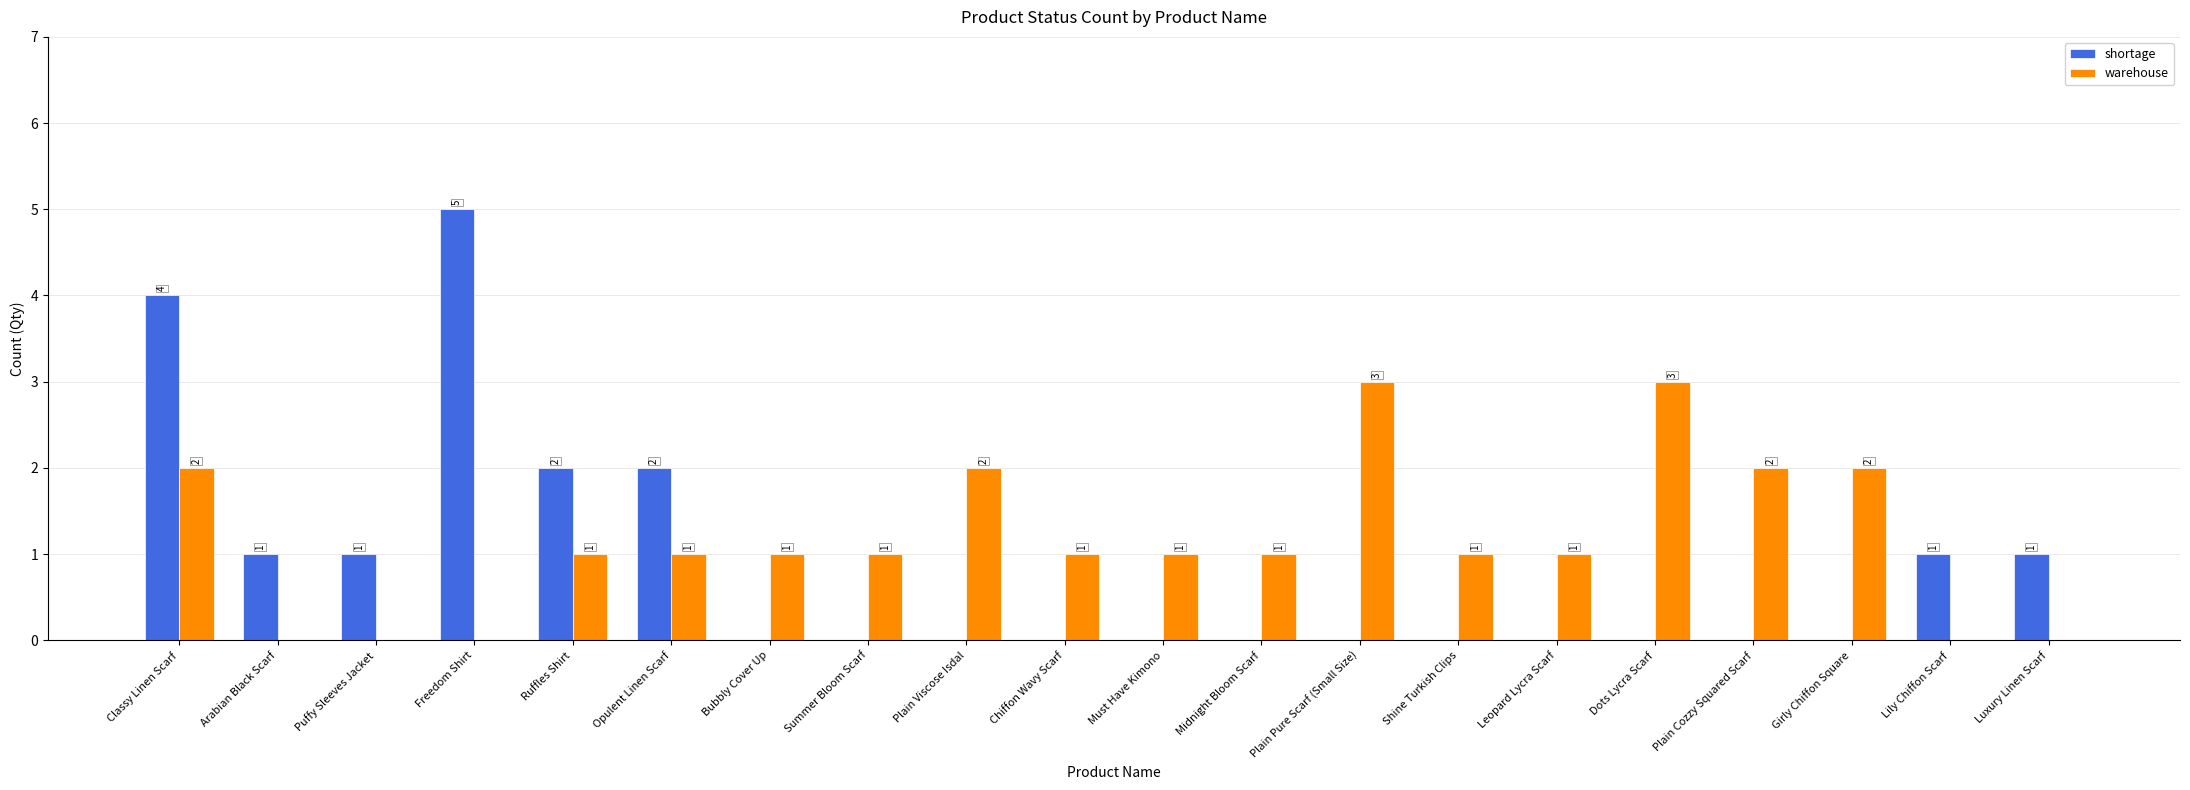

What is the sum of all shortage values?

17